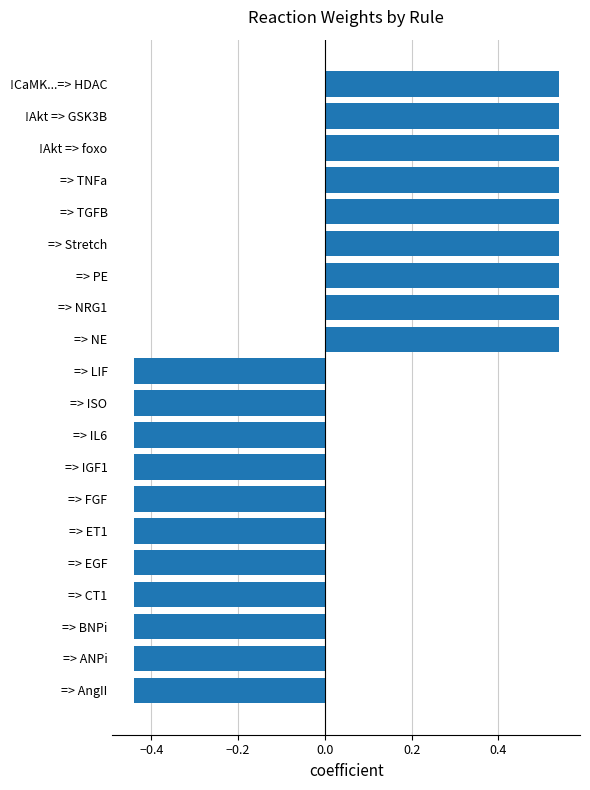

How many bars are there in total?

20